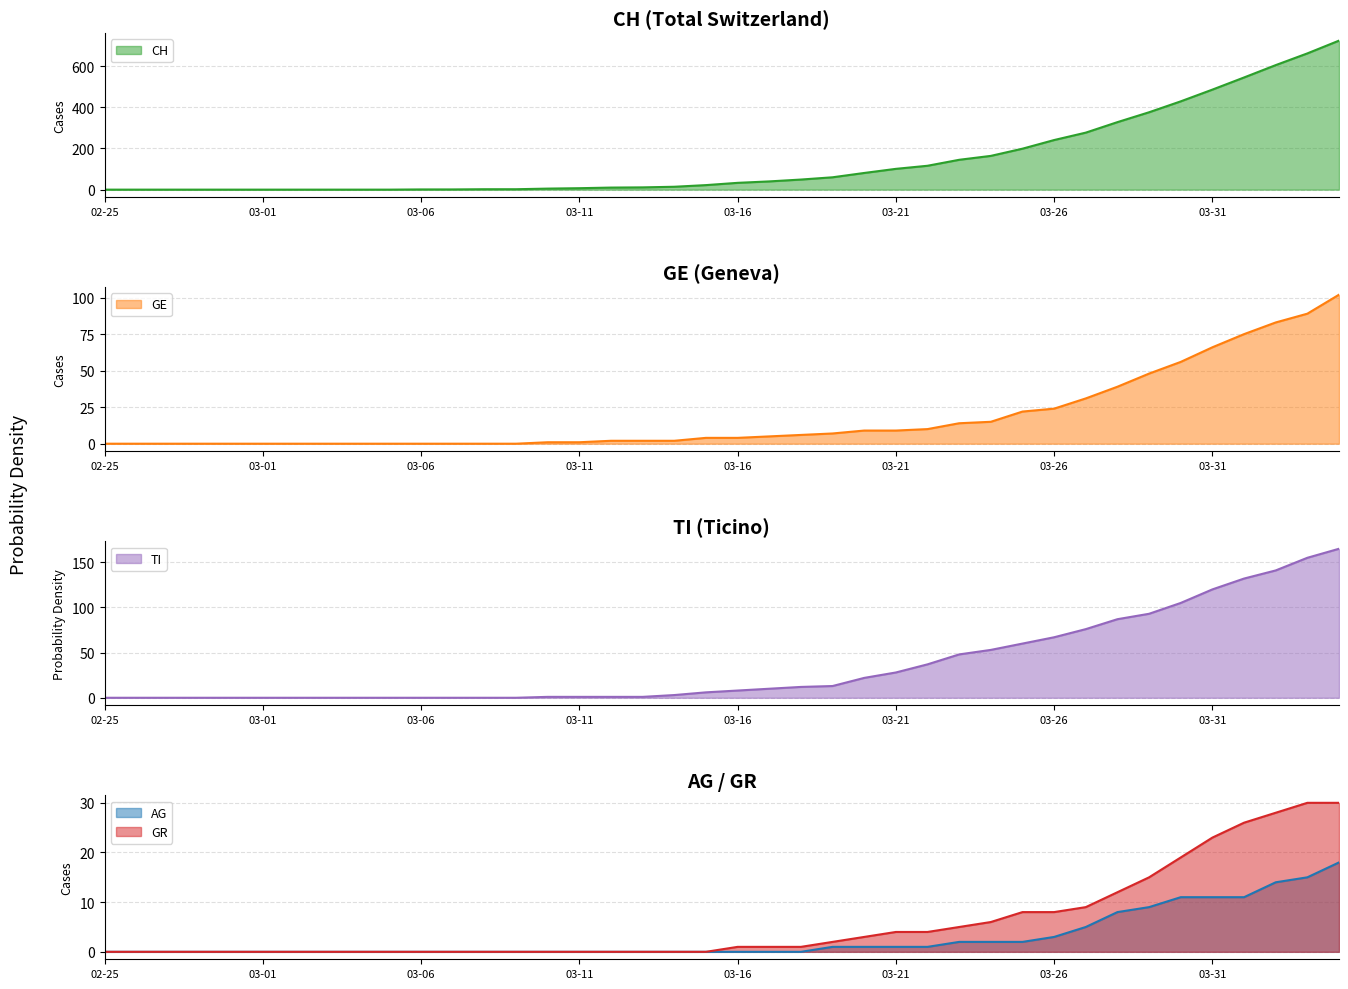

Is it true that AG equals 2 at 03-26?

False